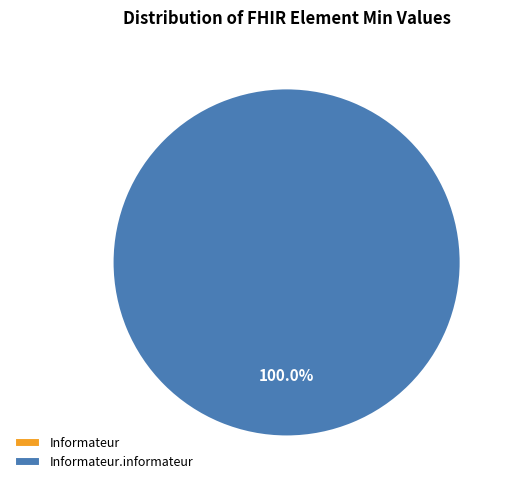

Is there a majority slice in this chart?

Yes